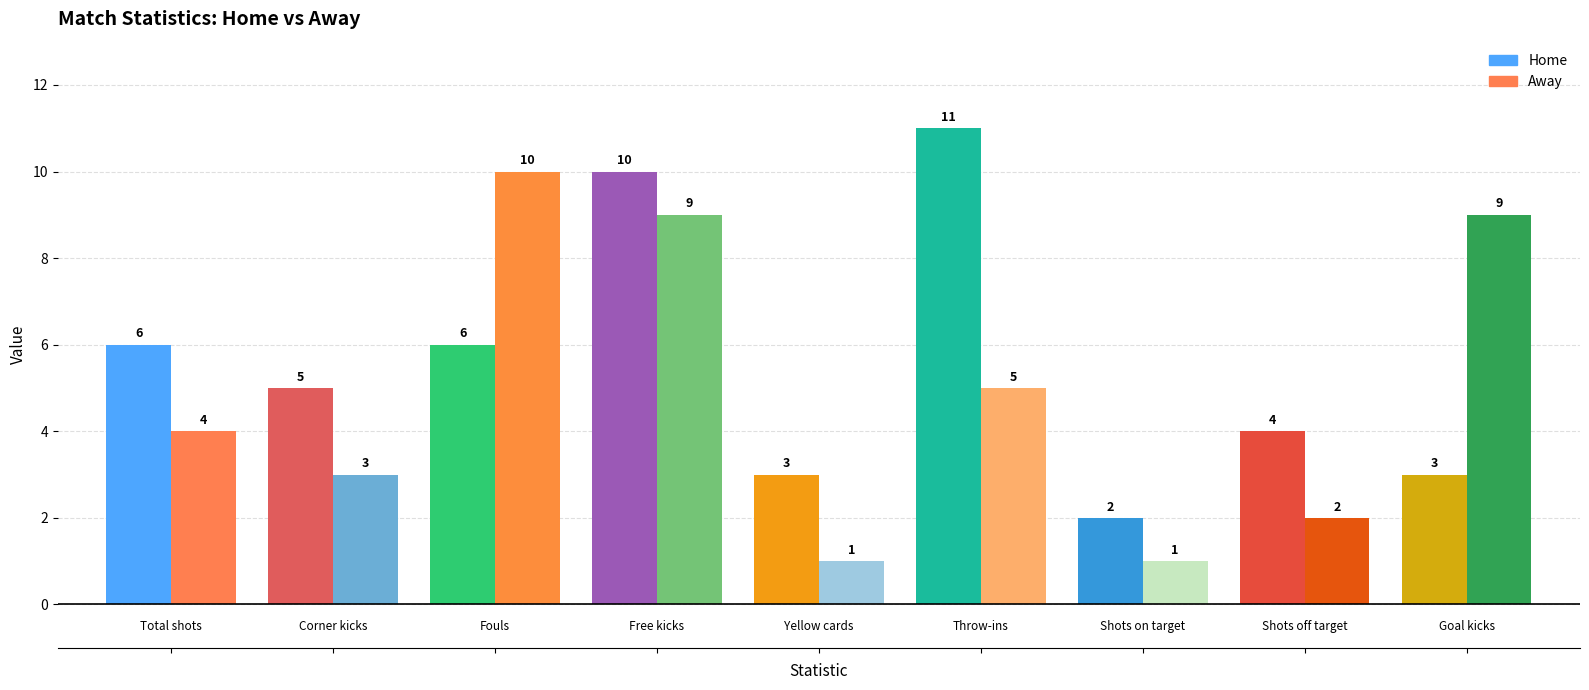

Are the bars horizontal?

No